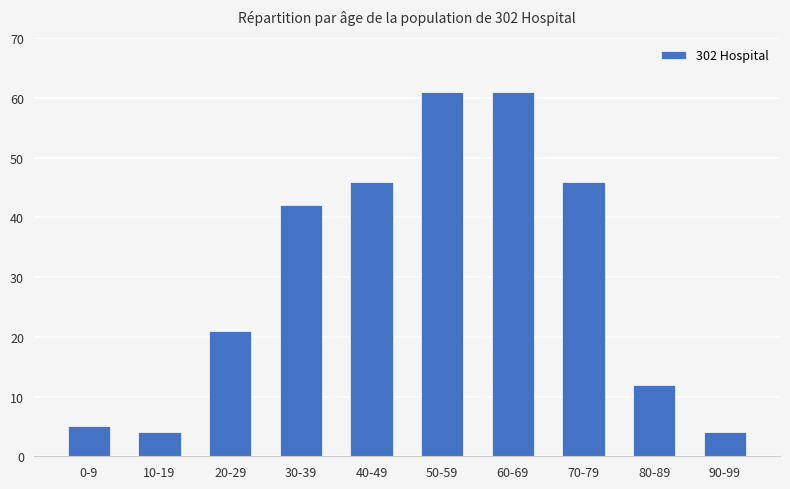

Where is the data nearest to the value 32?

30-39